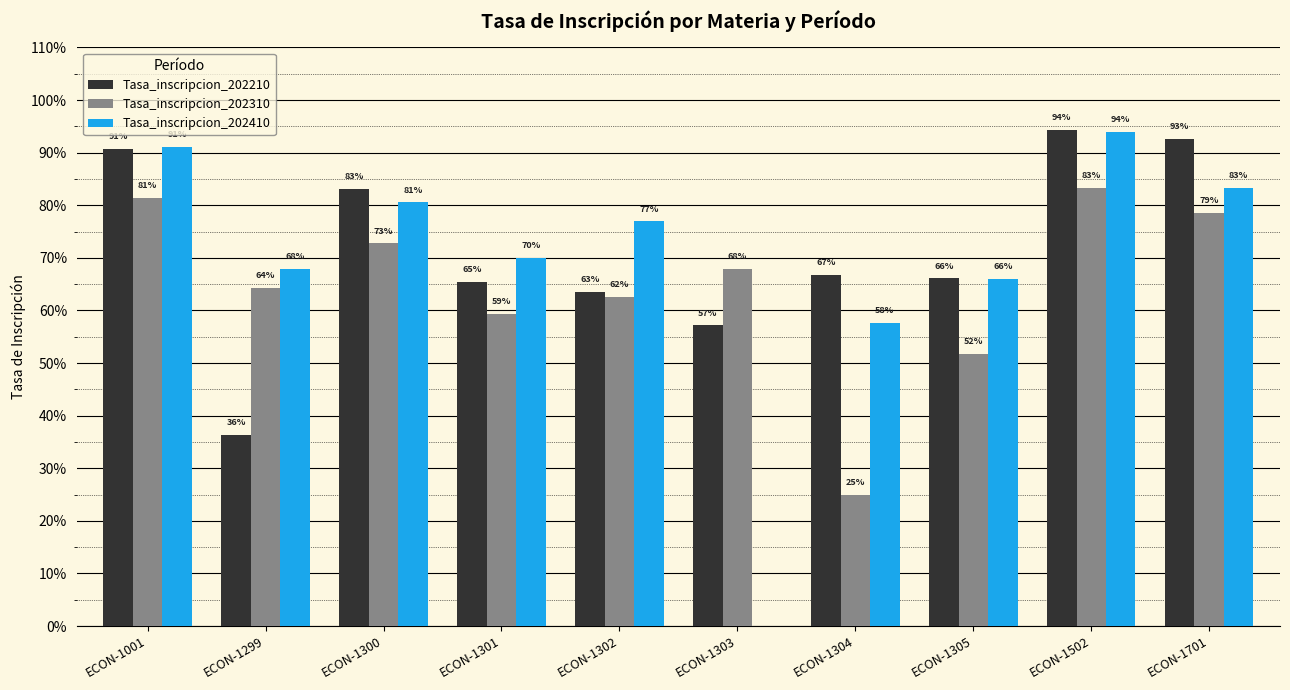

The Tasa_inscripcion_202410 series shows 0.8 at ECON-1300. True or false?

True